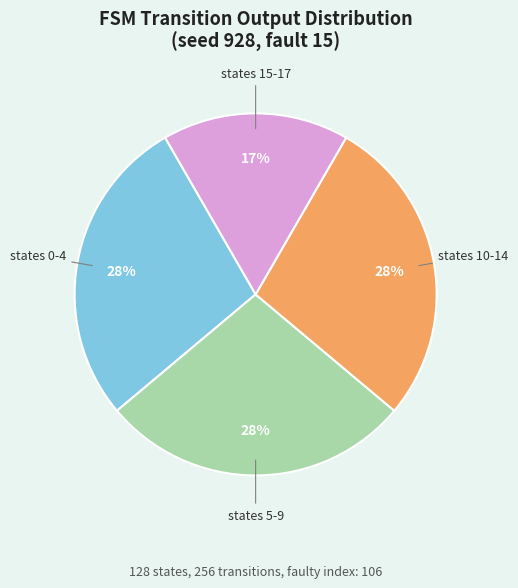

Is it true that states 10-14 is 22% of the pie?

False